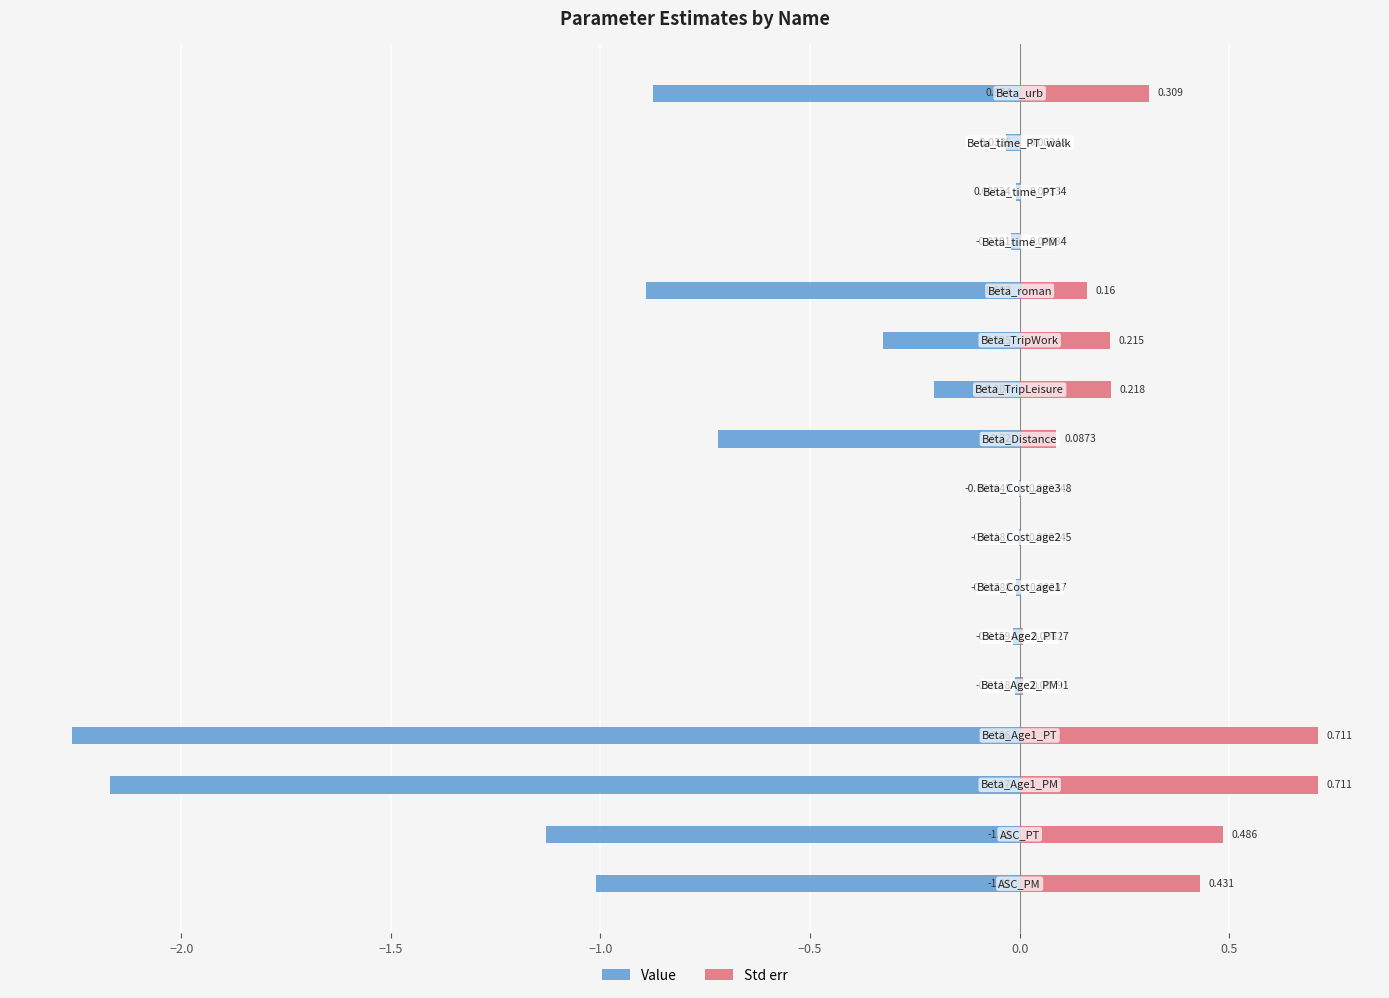

How many groups of bars are there?

17